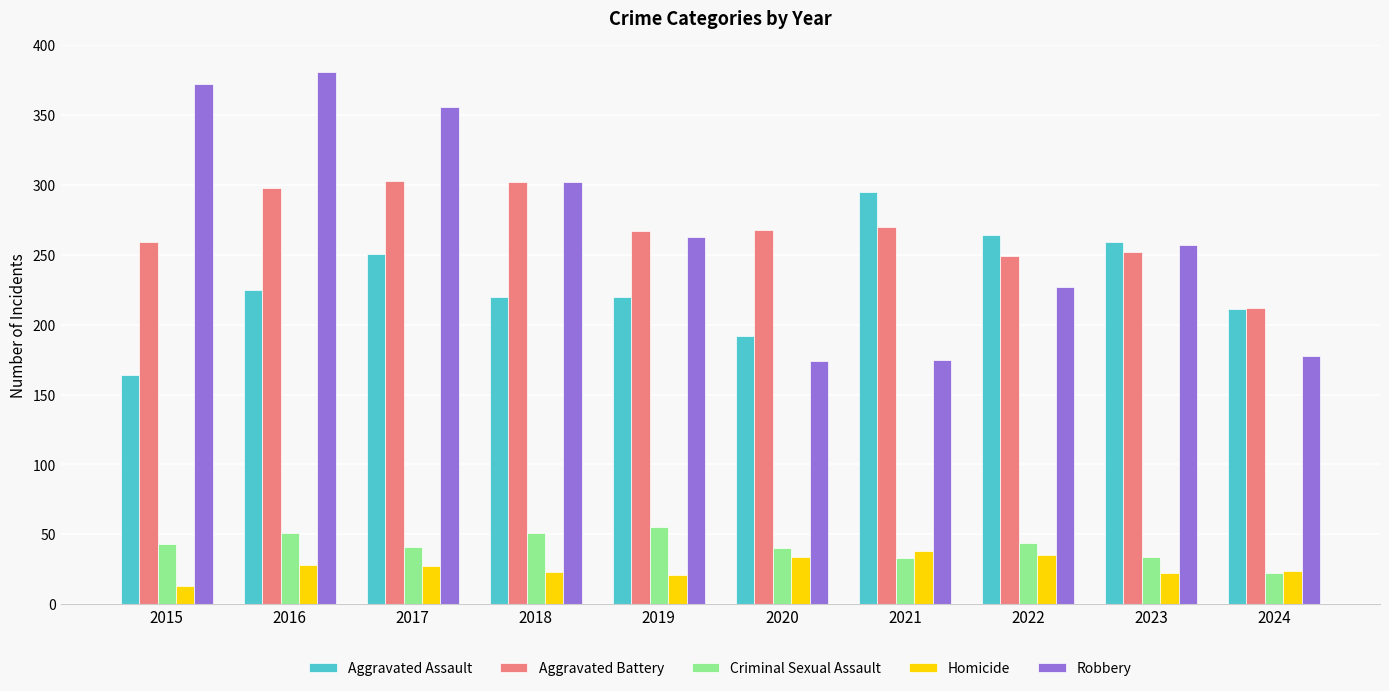

List the series in order of their peak value, highest first.

Robbery, Aggravated Battery, Aggravated Assault, Criminal Sexual Assault, Homicide